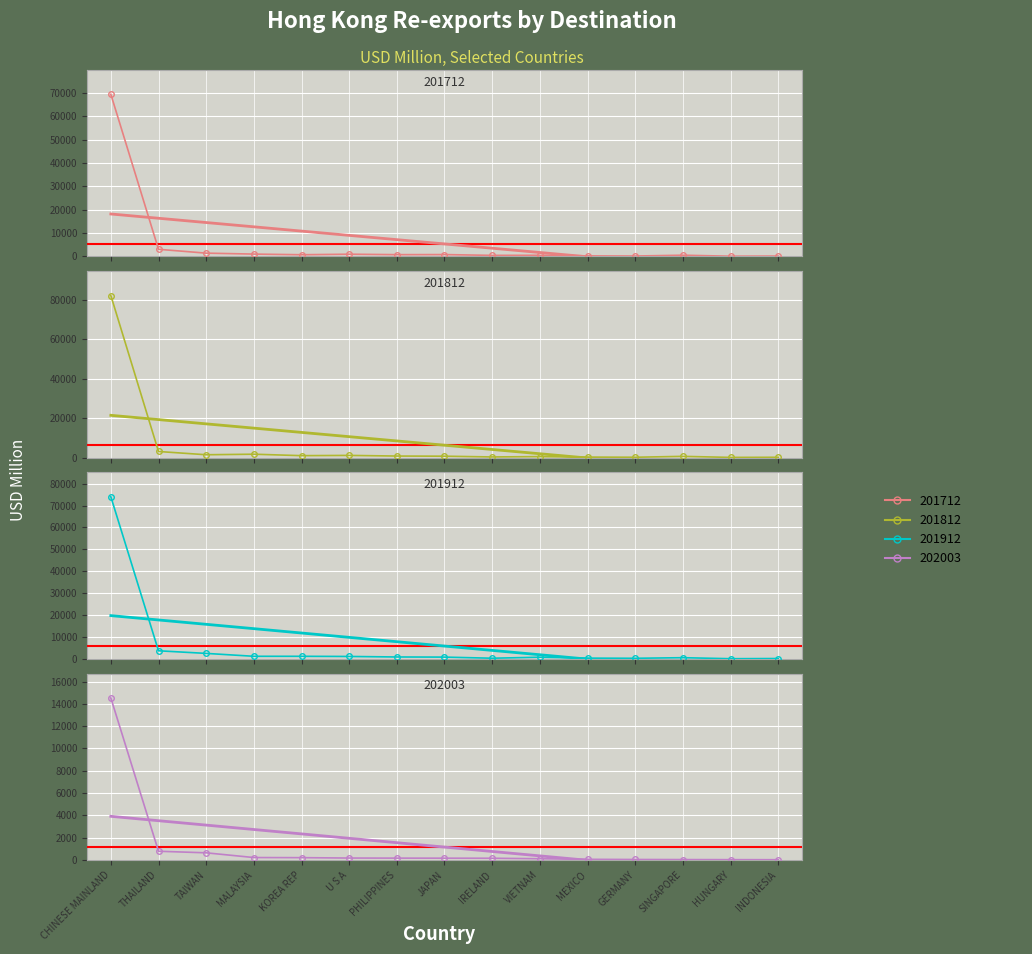

Where is the first local maximum for 201912?

VIETNAM